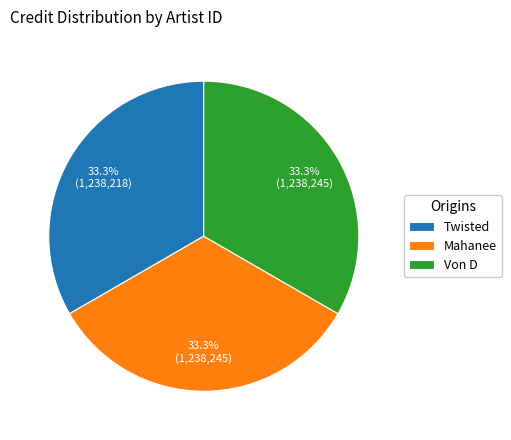

What is the ratio of the value at Twisted to the value at Von D?

1.0